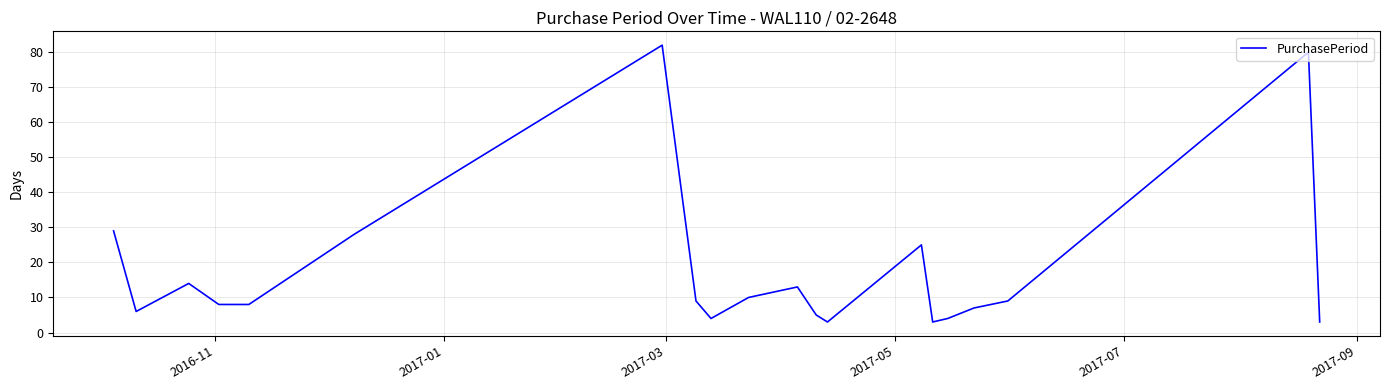

What is the maximum value shown in the chart?

82